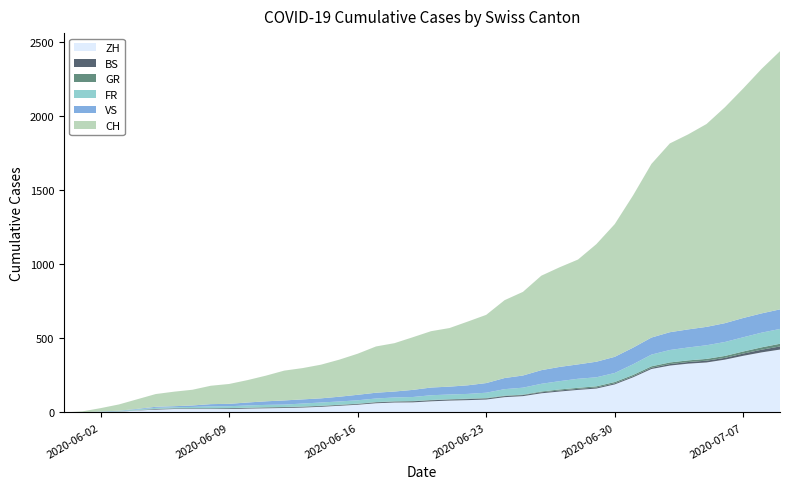

Reading right to left, transcribe all the data shown in this chart.

CH: 1741	1649	1548	1456	1368	1315	1273	1171	1027	895	793	707	672	637	564	525	460	430	395	380	355	326	312	277	250	227	211	201	173	151	134	124	106	98	86	65	42	23	6	0
ZH: 424	405	382	356	337	329	316	293	237	189	161	152	141	129	110	103	87	83	80	75	68	67	62	52	45	38	33	30	28	26	23	23	23	23	19	13	5	2	0	0
BS: 21	18	15	12	12	11	10	8	7	7	7	7	7	7	7	7	7	7	7	7	7	6	6	5	5	5	5	5	5	5	5	4	4	4	4	1	1	0	0	0
GR: 18	16	14	13	12	11	11	10	9	9	8	7	7	5	3	3	3	3	2	2	2	2	2	2	2	2	2	2	2	1	1	1	1	1	1	1	1	0	0	0
VS: 132	130	130	127	124	122	120	115	112	109	105	97	96	92	82	75	65	58	53	52	48	40	39	37	32	28	28	28	24	20	16	15	10	7	7	4	2	2	1	0
FR: 100	99	96	94	92	87	84	79	72	61	61	61	56	52	47	44	36	32	32	32	27	26	24	23	22	22	20	16	16	15	13	13	9	7	7	5	3	2	0	0